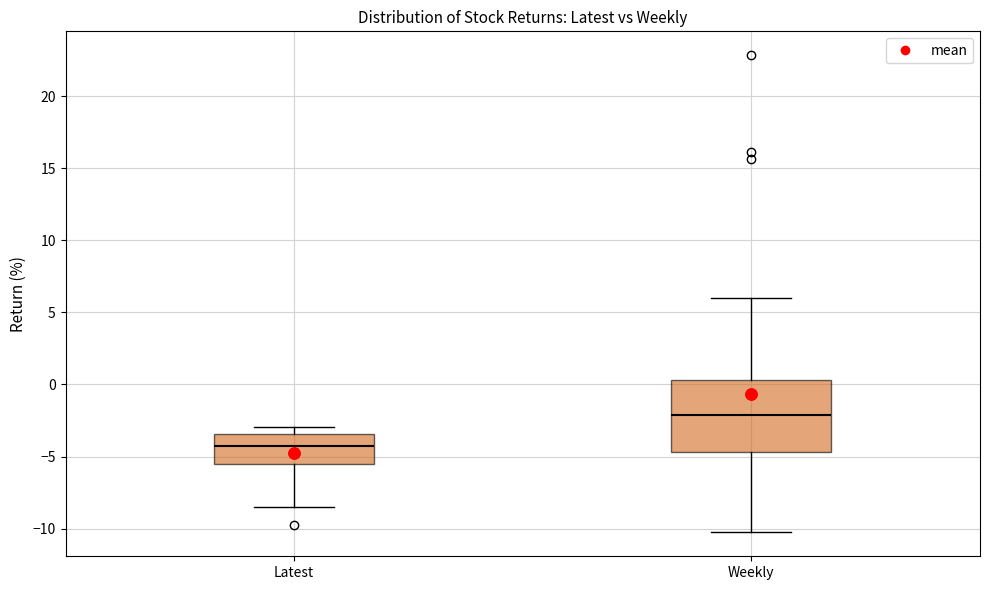

Reading left to right, transcribe this box plot: for each box, give where its median line is, the range the box spans, and where its two whiskers end, as read against the y-axis. The values are not printed on the chart, so give them approximately, as read against the axis.

Latest: median -4.0, box -5.5 to -3.5, whiskers -8.5 to -3.0
Weekly: median -2.0, box -4.5 to 0.5, whiskers -10.5 to 6.0